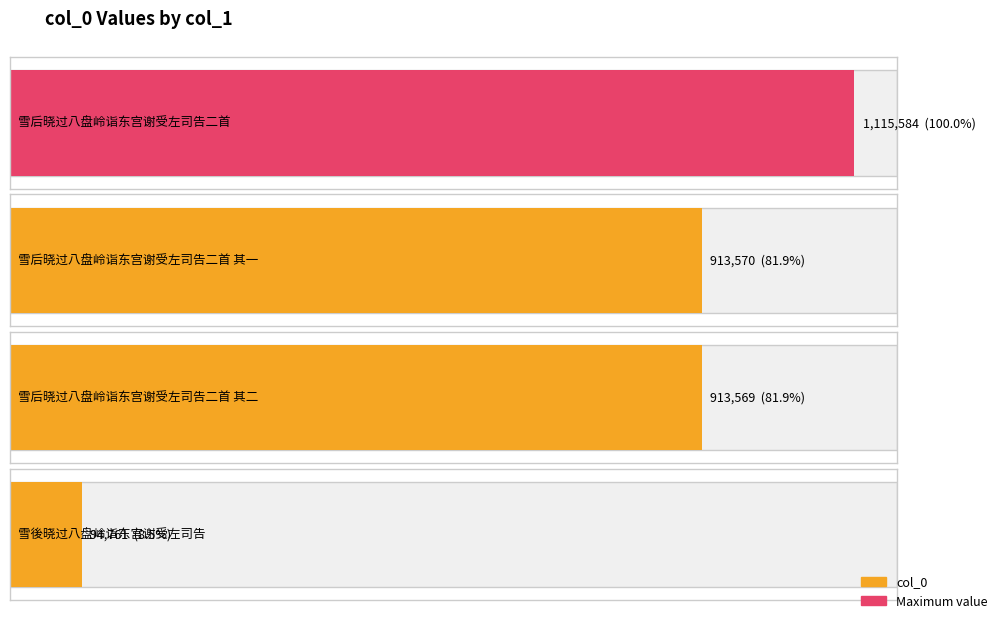

Read the value at 雪后晓过八盘岭诣东宫谢受左司告二首 其一, to the nearest 10.

913570